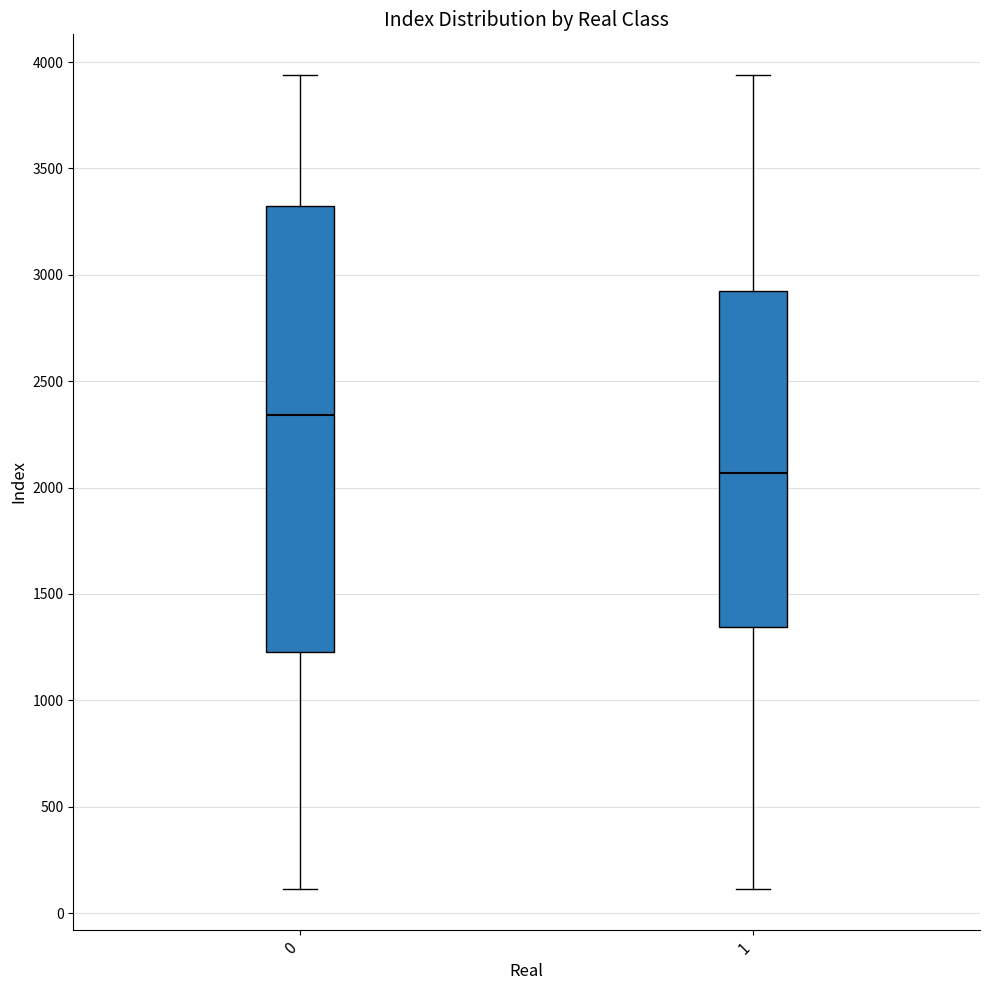

Where does the lower whisker of the box at x = 1 end on the y-axis? The values are not printed on the chart, so give them approximately, as read against the axis.

100